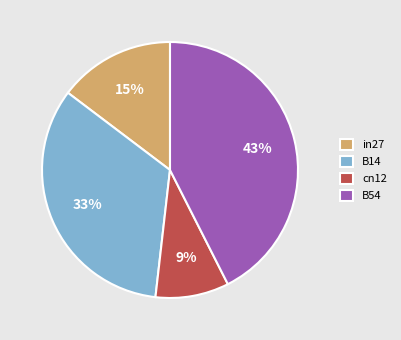

To the nearest percent, what is the average slice percentage?

25%